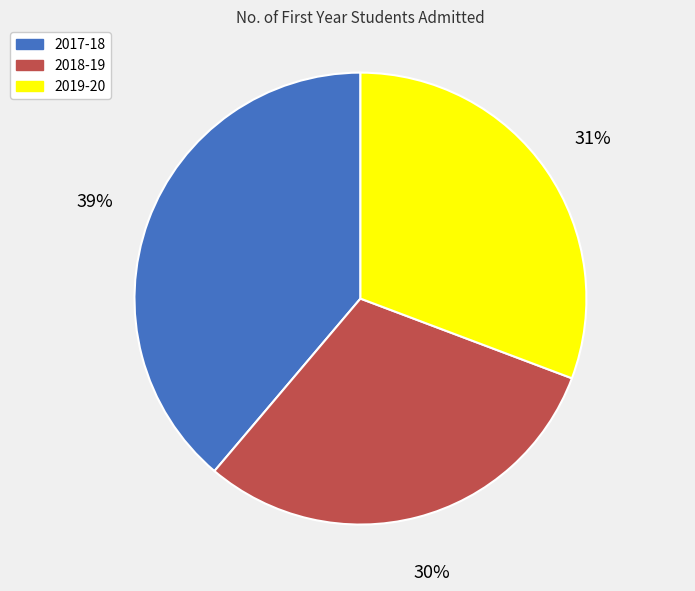

Which category has the biggest portion of the pie?

2017-18